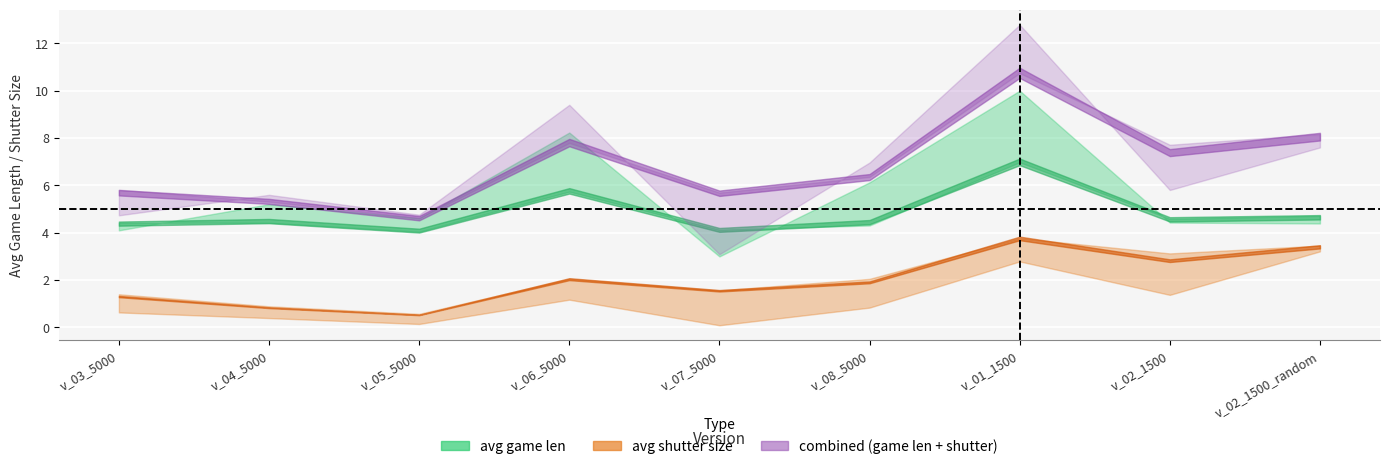

Which category has the highest value in the avg game len (losses) series?

v_01_1500